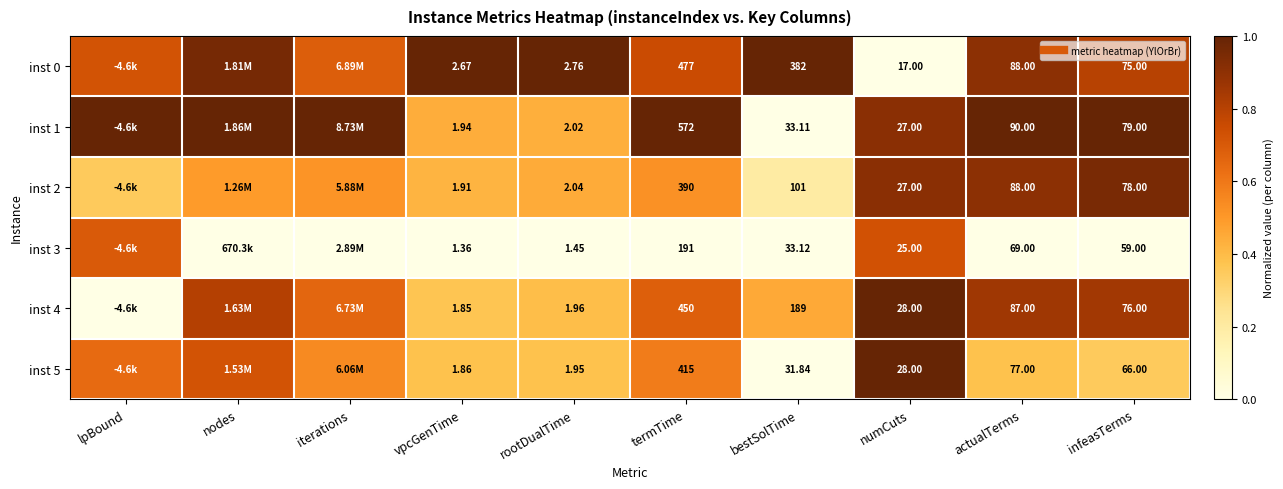

At which category is the sum across all series the highest?

numCuts